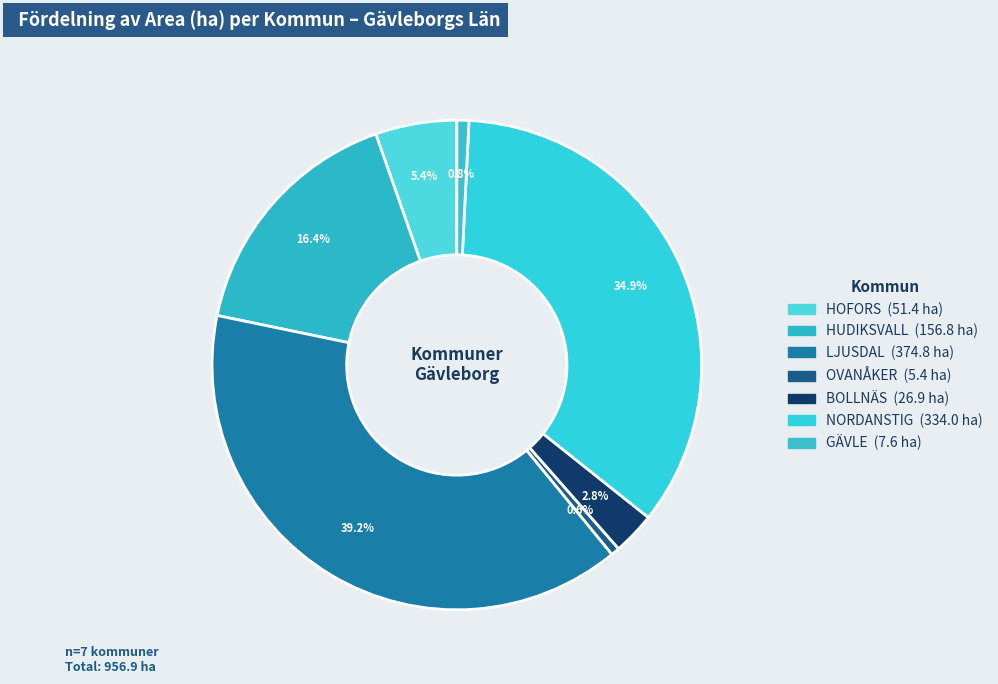

Count the number of slices in the pie.

7